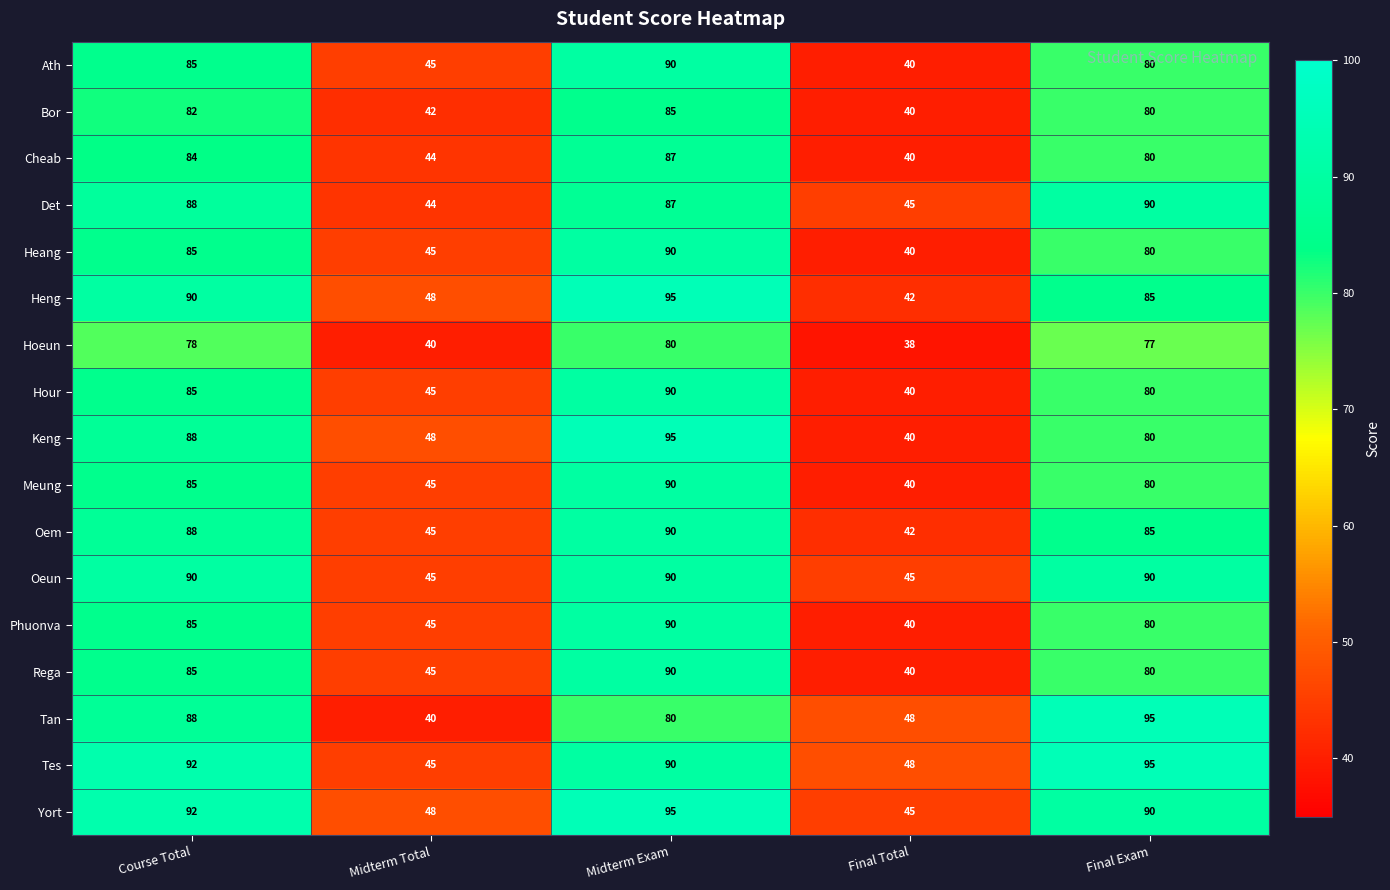

What is the minimum value shown in the chart?

38